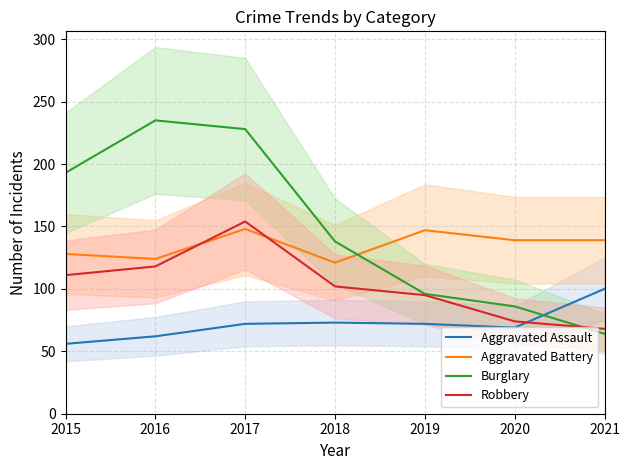

What is the difference between the Robbery values at 2017 and 2016?

36